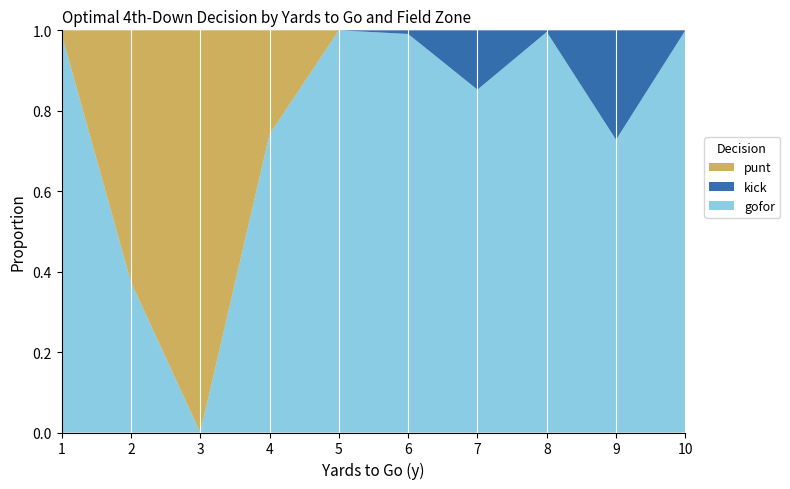

Reading left to right, what are all the values shown in this chart?

gofor: 1.0	0.4	0.0	0.7	1.0	1.0	0.9	1.0	0.7	1.0
kick: 0.0	0.0	0.0	0.0	0.0	0.0	0.1	0.0	0.3	0.0
punt: 0.0	0.6	1.0	0.3	0.0	0.0	0.0	0.0	0.0	0.0